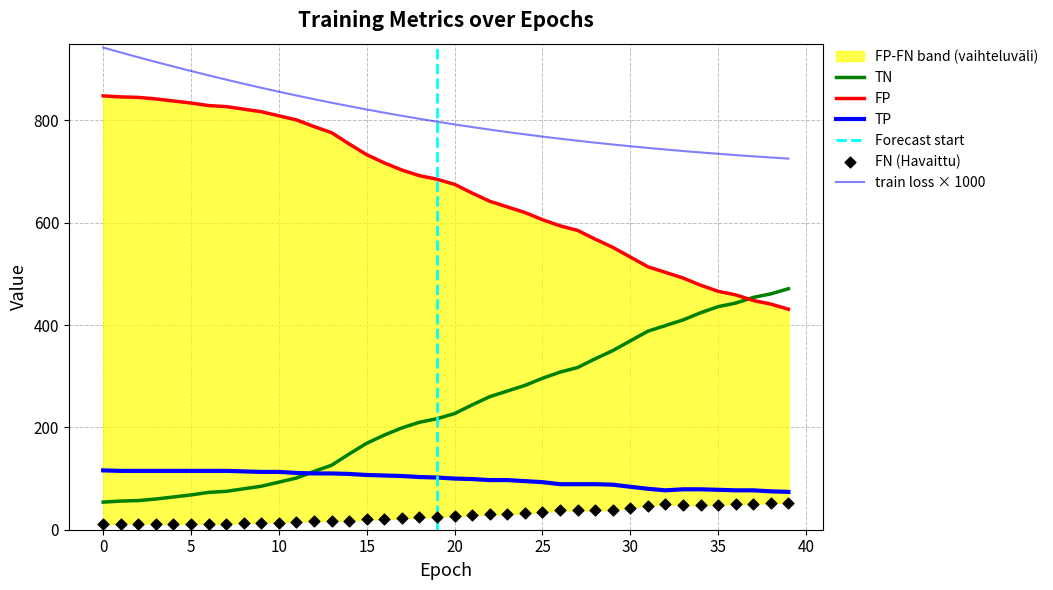

Is the value of FN at 12 greater than the value of FP at 11?

No